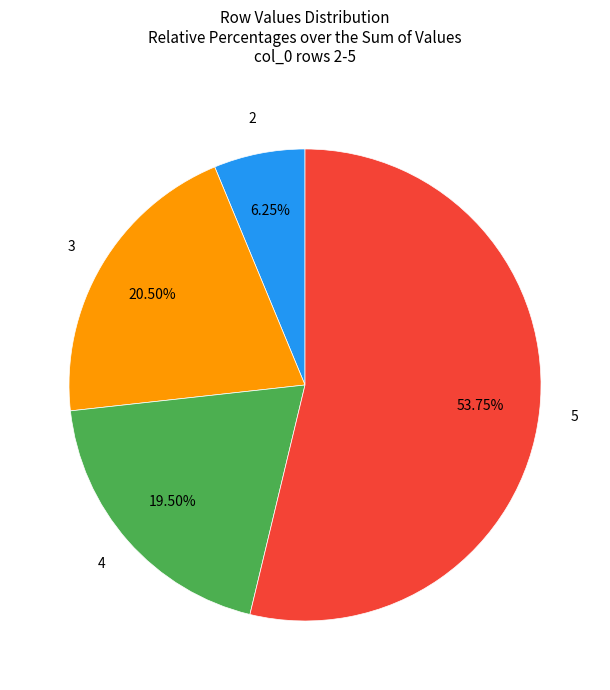

Is there any slice that represents more than half of the pie?

Yes